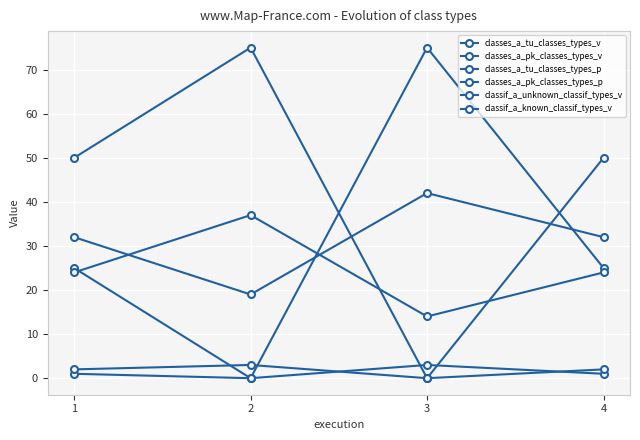

Count the classif_a_unknown_classif_types_v values in the range 32 to 42.

3